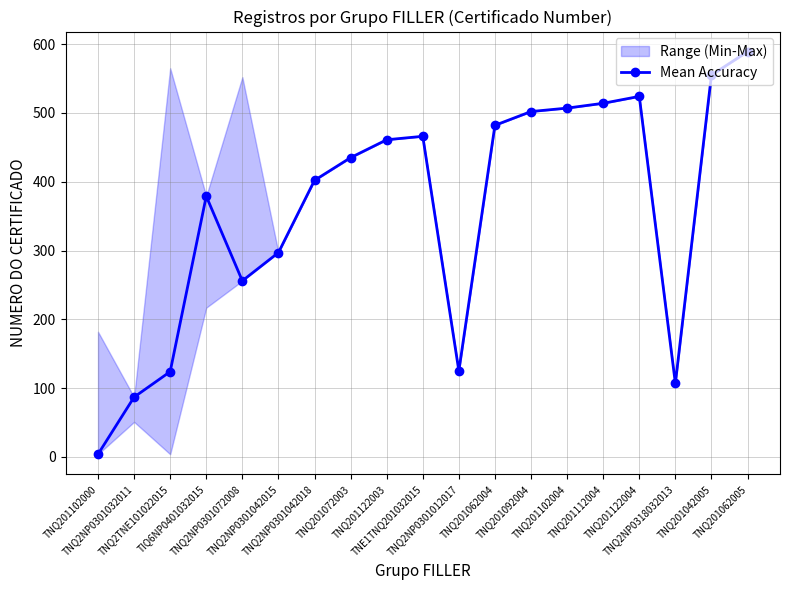

How many values in the Mean Accuracy series are below 435?

9